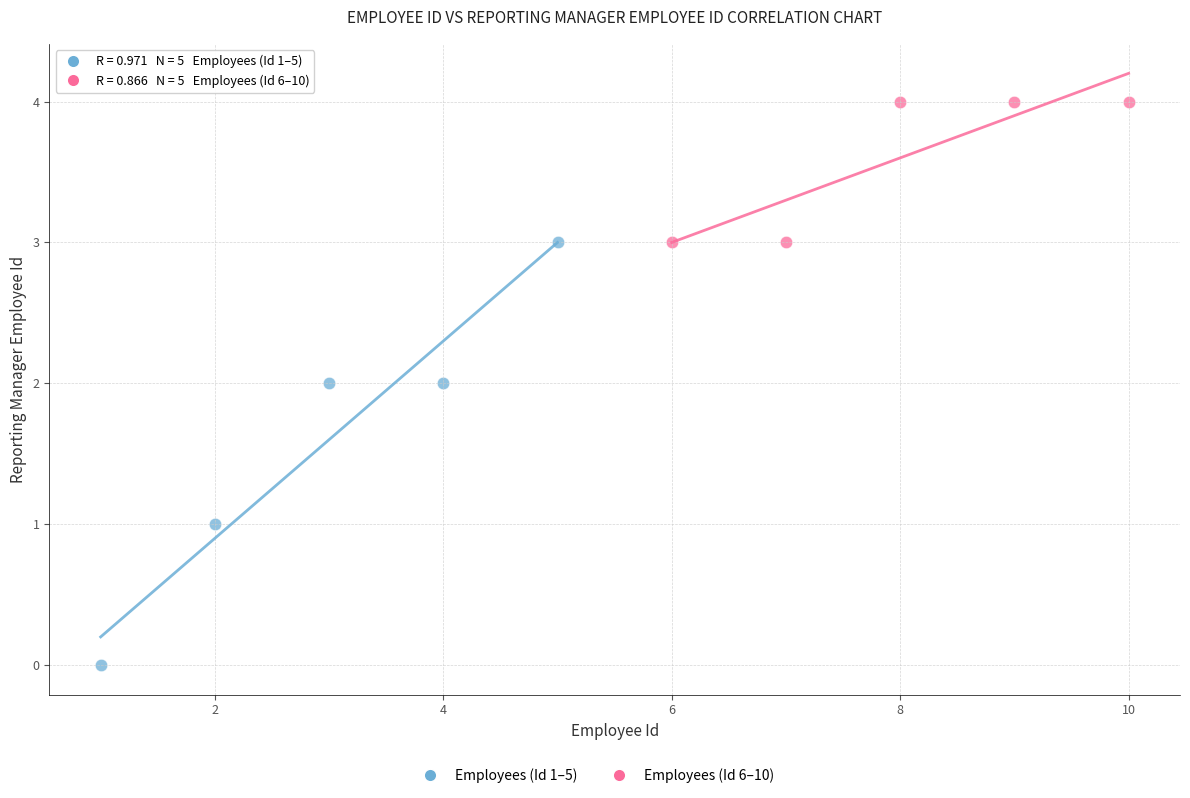

Which series reaches the maximum Y coordinate?

Employees (Id 6–10)